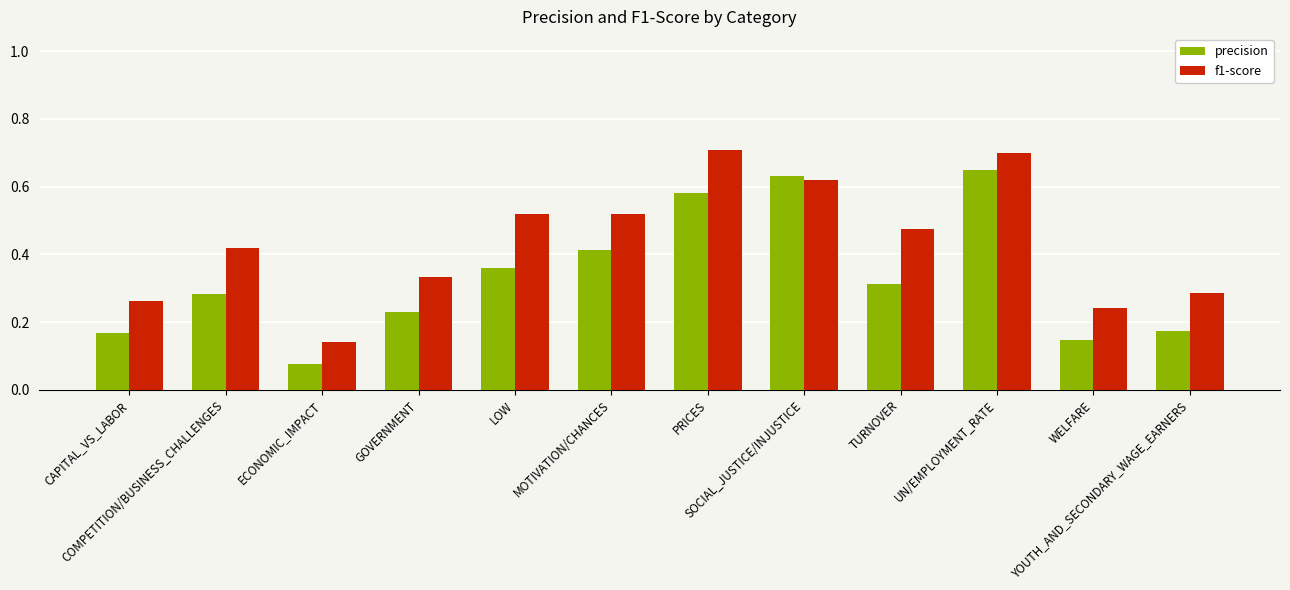

At how many categories does at least one series exceed 0?

12